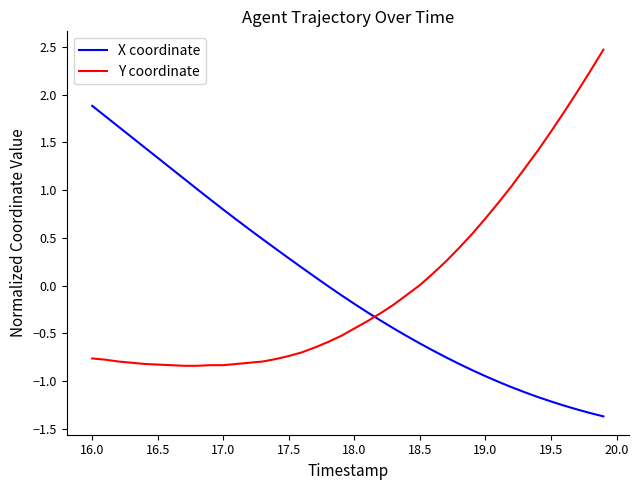

How many lines are shown in the chart?

2